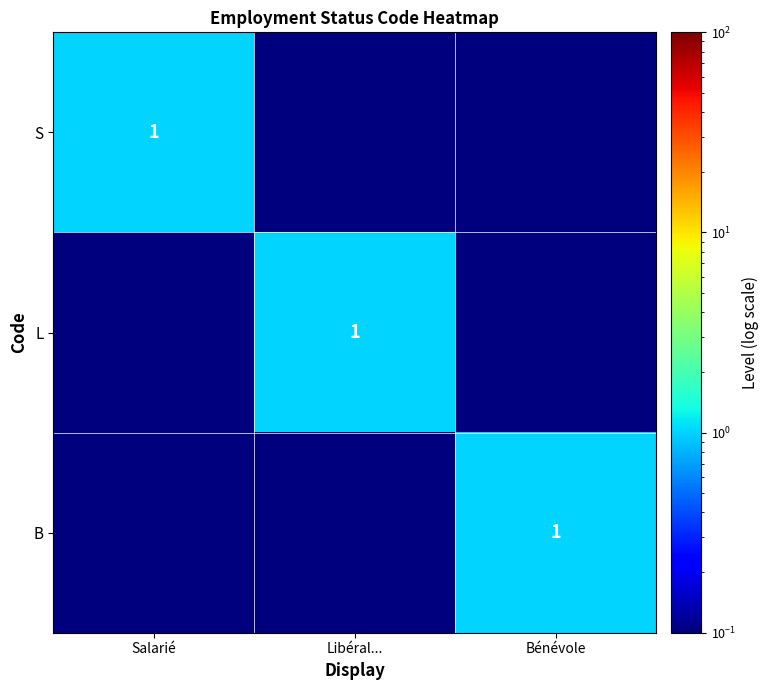

The S series shows 0.3 at Salarié. True or false?

False